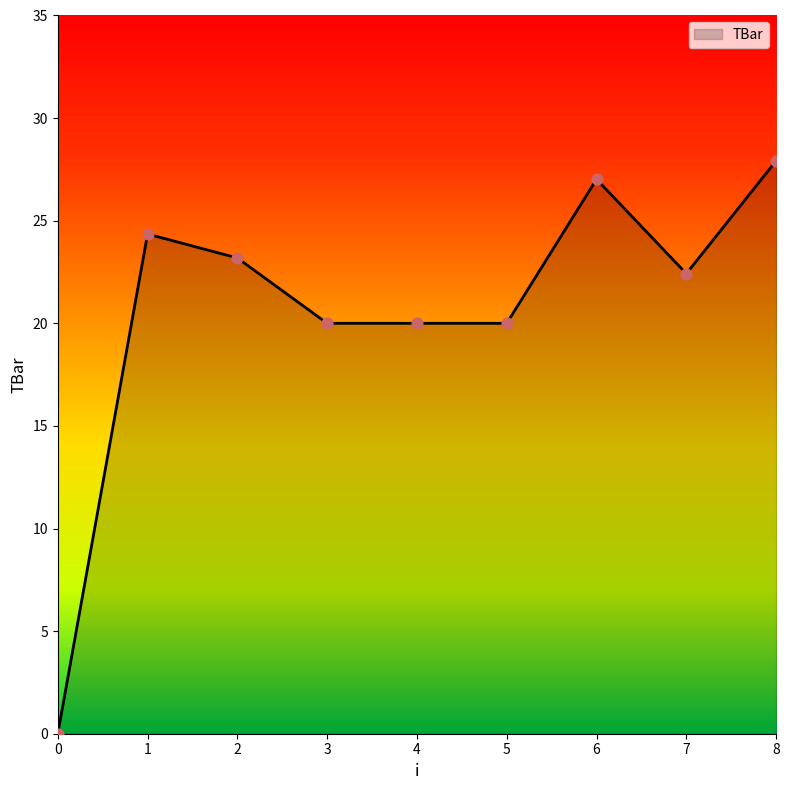

What is the change in value from 1 to 6?

+2.7